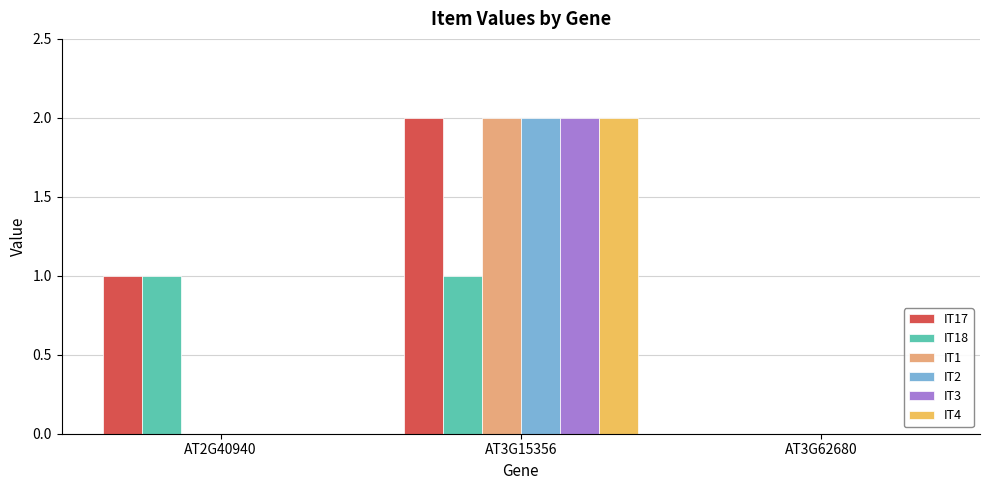

Reading right to left, transcribe all the data shown in this chart.

IT17: AT3G62680=0	AT3G15356=2	AT2G40940=1
IT18: AT3G62680=0	AT3G15356=1	AT2G40940=1
IT1: AT3G62680=0	AT3G15356=2	AT2G40940=0
IT2: AT3G62680=0	AT3G15356=2	AT2G40940=0
IT3: AT3G62680=0	AT3G15356=2	AT2G40940=0
IT4: AT3G62680=0	AT3G15356=2	AT2G40940=0